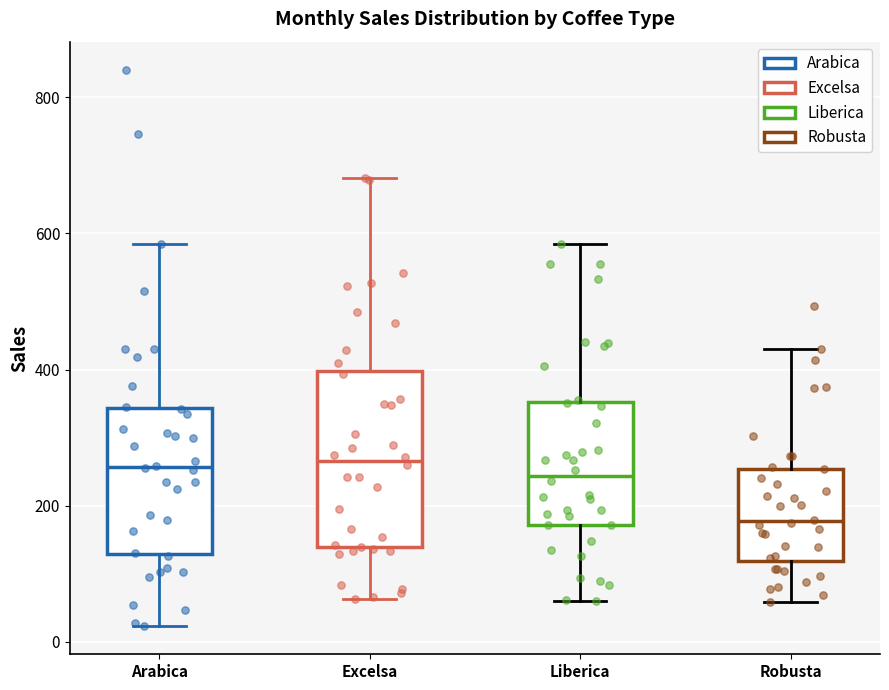

Comparing the boxes themselves (not the whiskers), which one is the tallest?

Excelsa